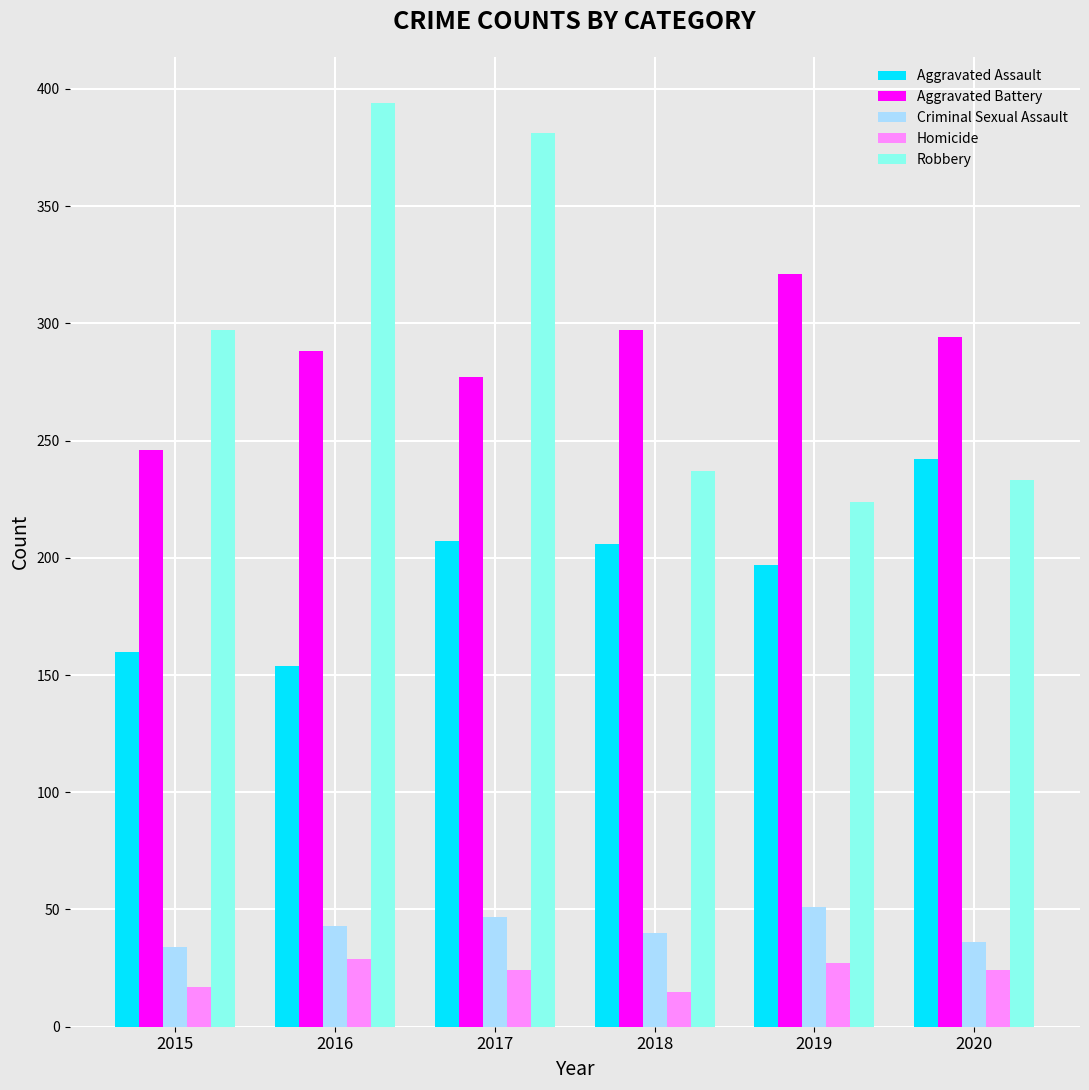

What is the approximate value of Criminal Sexual Assault at 2015?

34